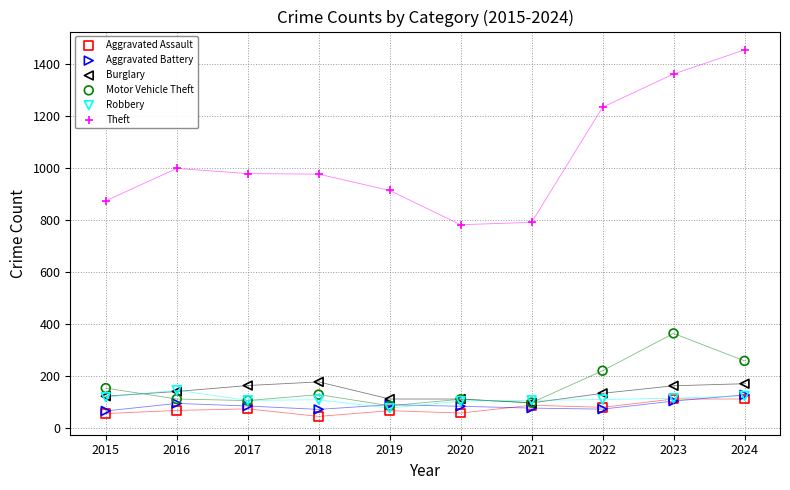

Which series reaches the maximum Y coordinate?

Theft